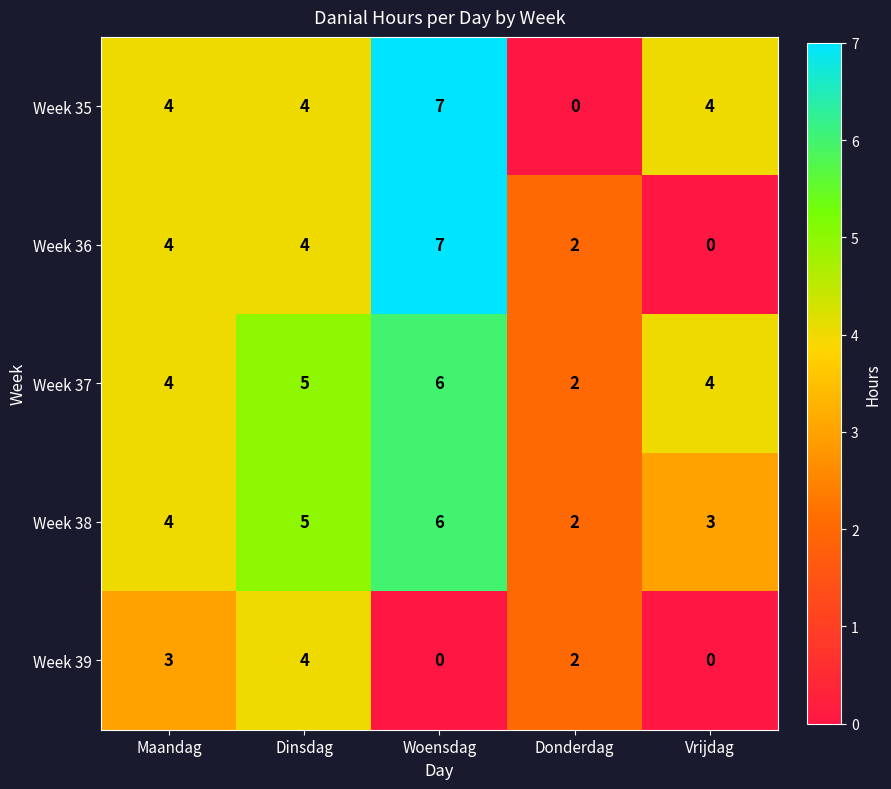

True or false: Week 38 has a value of 5 at Maandag.

False